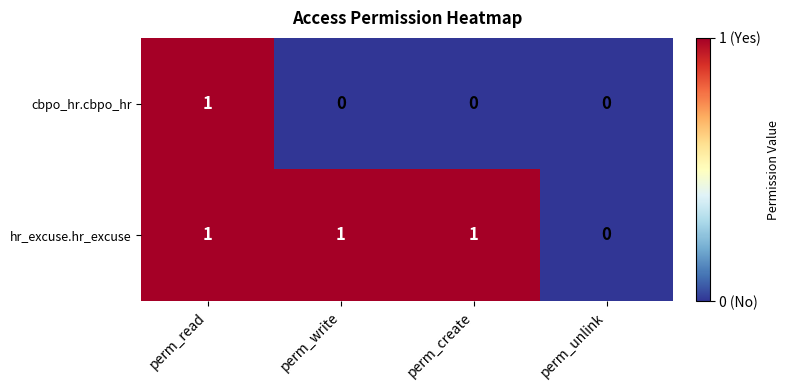

True or false: cbpo_hr.cbpo_hr has a value of 0 at perm_create.

True